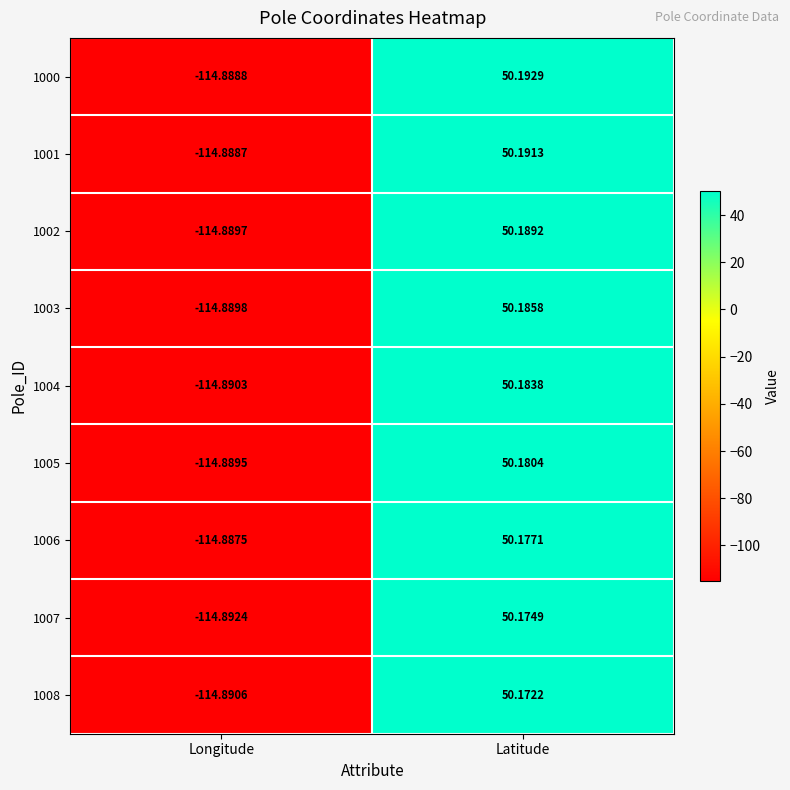

Which category has the highest value across all series?

Latitude